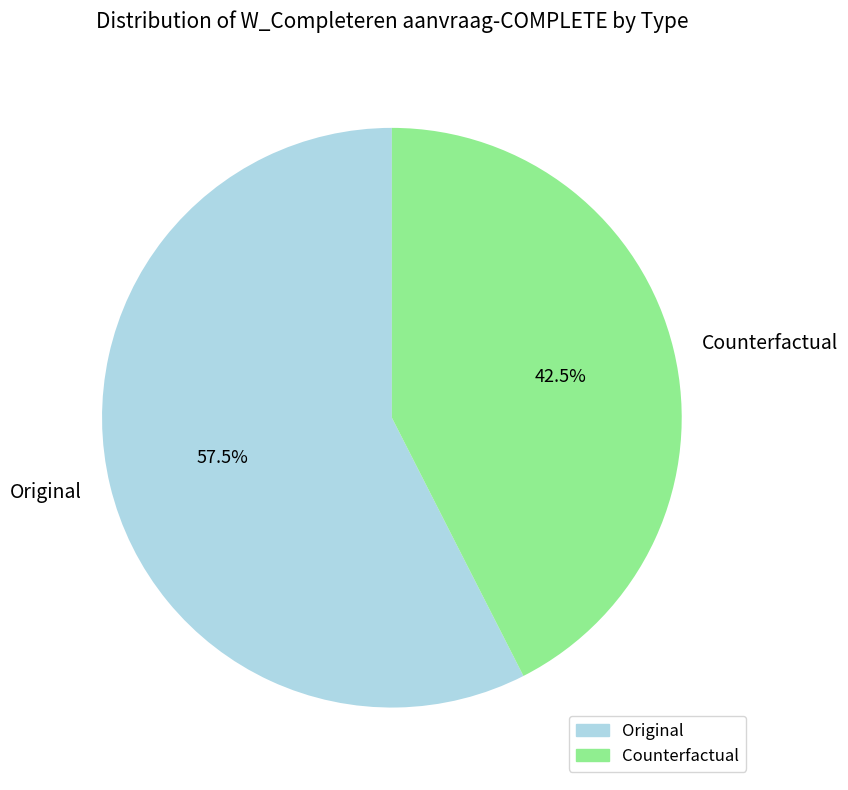

Does Original represent more than half of the total?

Yes